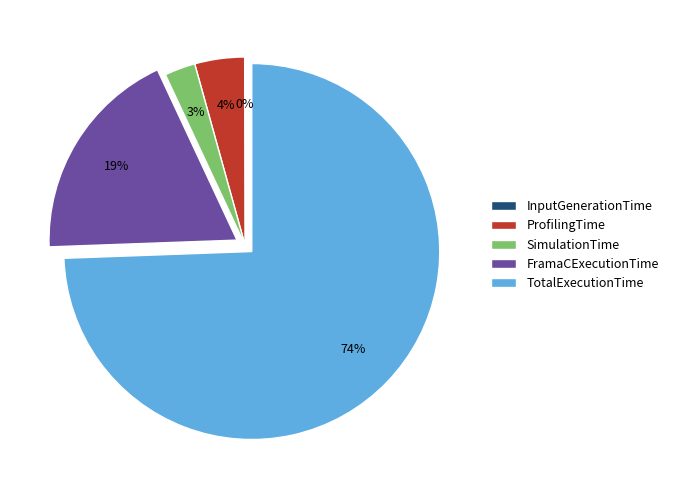

To the nearest percent, what is the difference between the FramaCExecutionTime and SimulationTime slice percentages?

16%